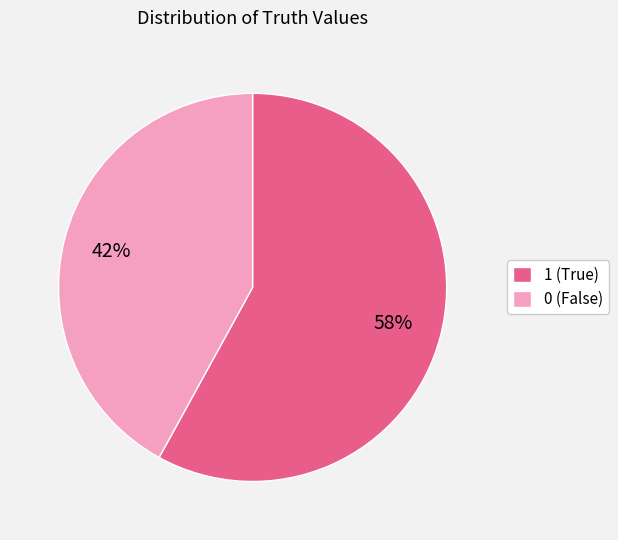

Rank the categories by value from highest to lowest.

1, 0